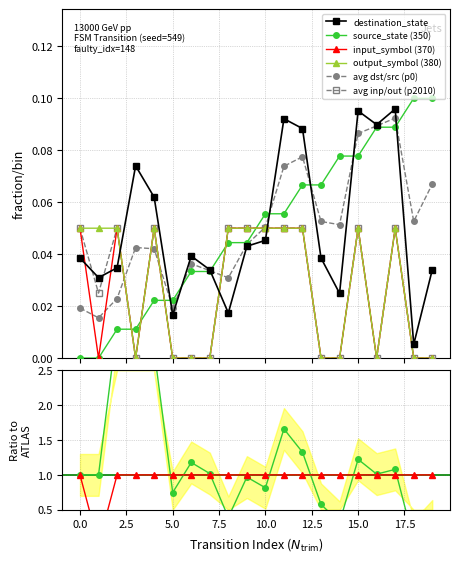

What is the difference between the maximum and minimum values in the source_state series?

0.1